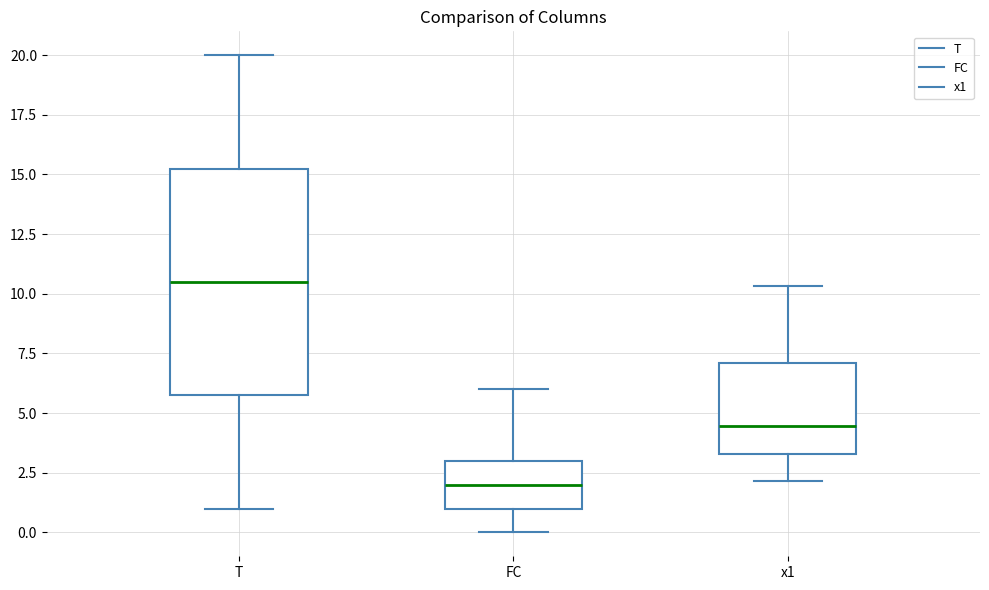

Reading left to right, read every box against the y-axis: the position of its median line, the range the box covers, and the ends of its whiskers. The values are not printed on the chart, so give them approximately, as read against the axis.

T: median 10.5, box 6.0 to 15.5, whiskers 1.0 to 20.0
FC: median 2.0, box 1.0 to 3.0, whiskers 0.0 to 6.0
x1: median 4.5, box 3.5 to 7.0, whiskers 2.0 to 10.5